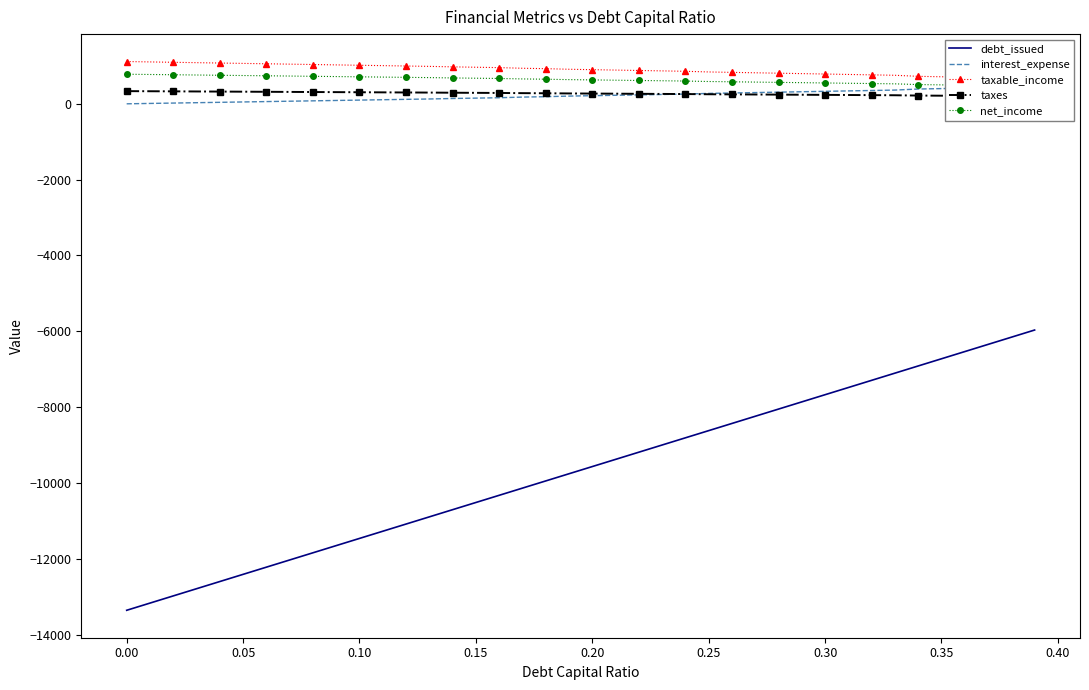

What is the minimum value for debt_issued?

-13360.2